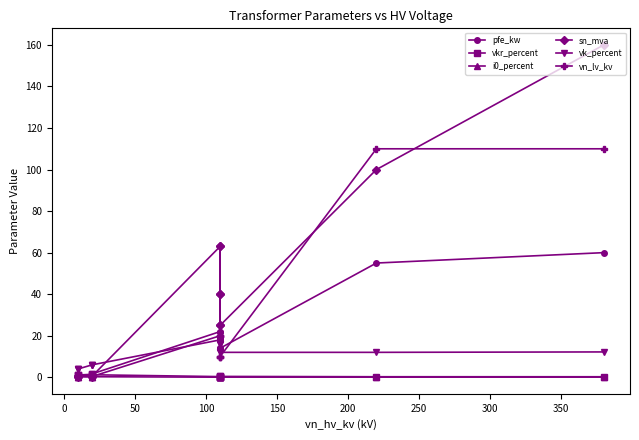

Which has a higher value, 100 or 150?

150